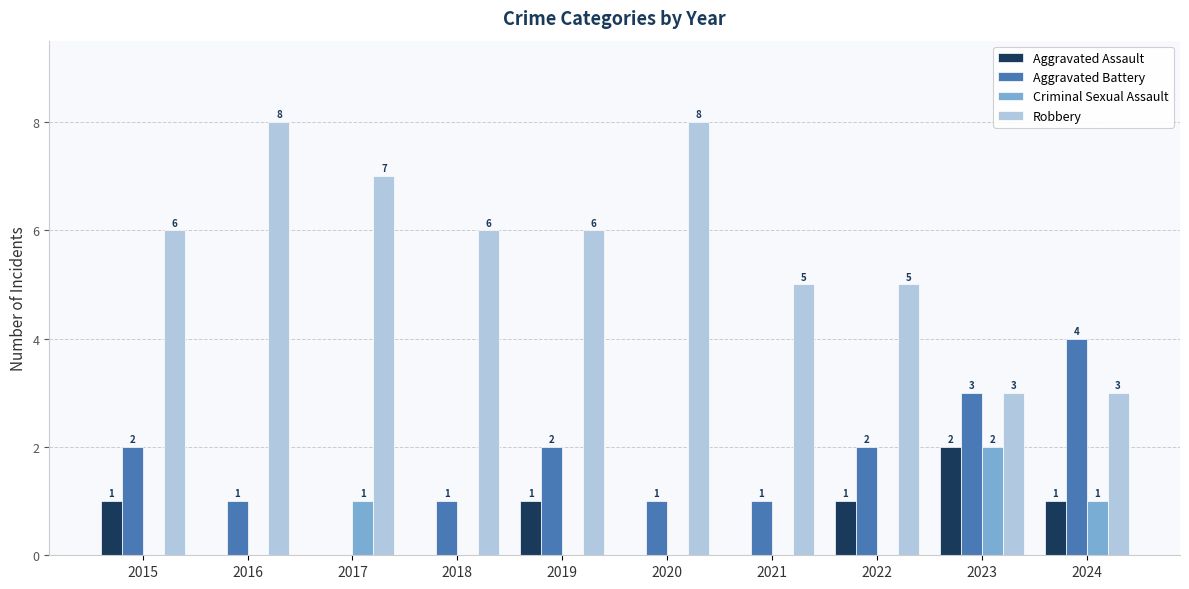

Is it true that Aggravated Battery equals 2 at 2015?

True